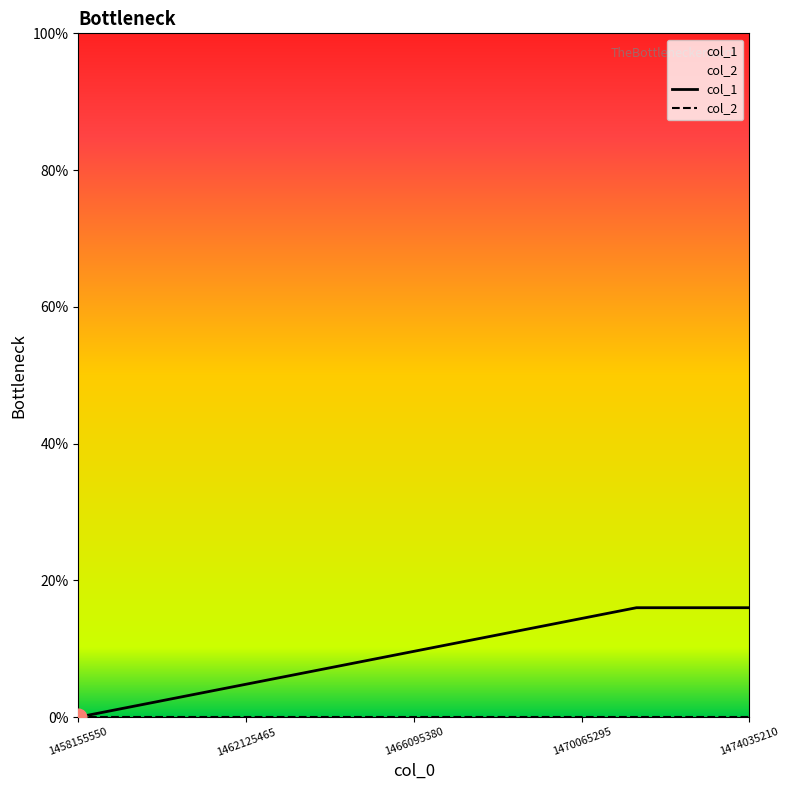

Does the chart display data point markers on the line(s)?

No